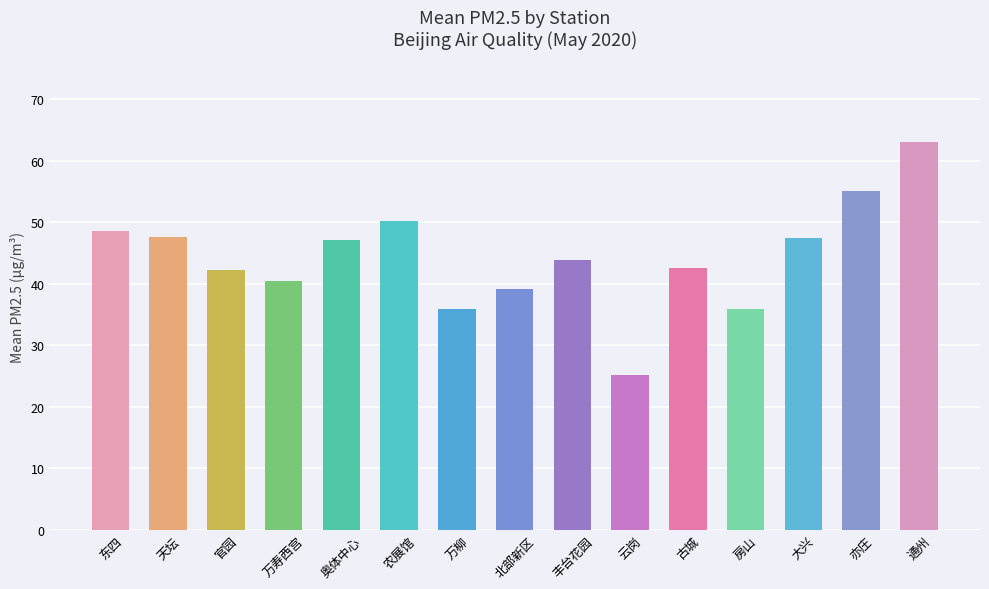

What is the average value?

44.3